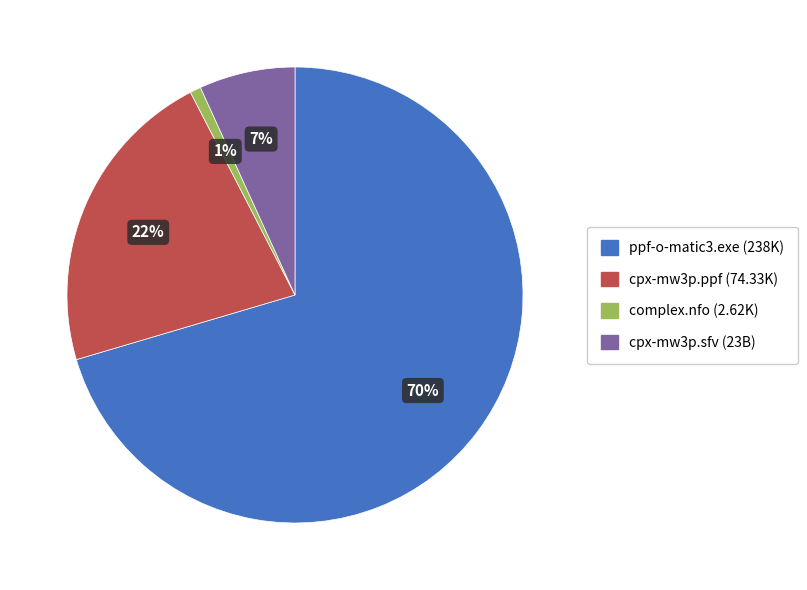

Does any single category account for the majority?

Yes